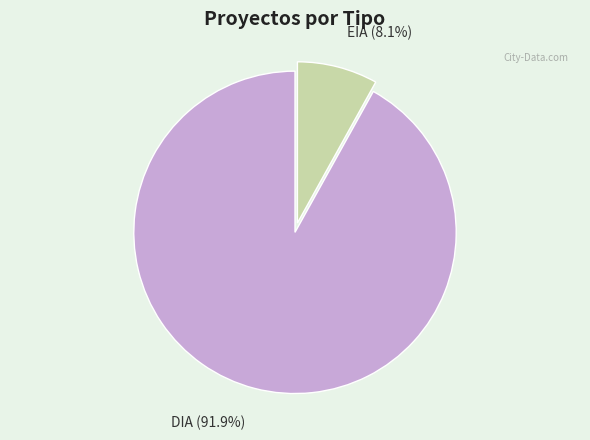

Does any single category account for the majority?

Yes